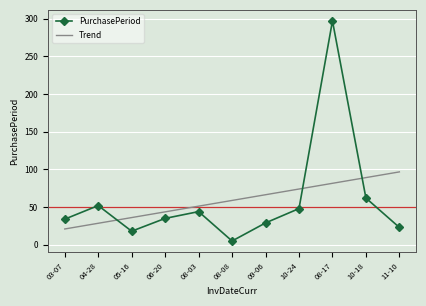

At which category does the chart reach its minimum across all series?

08-08